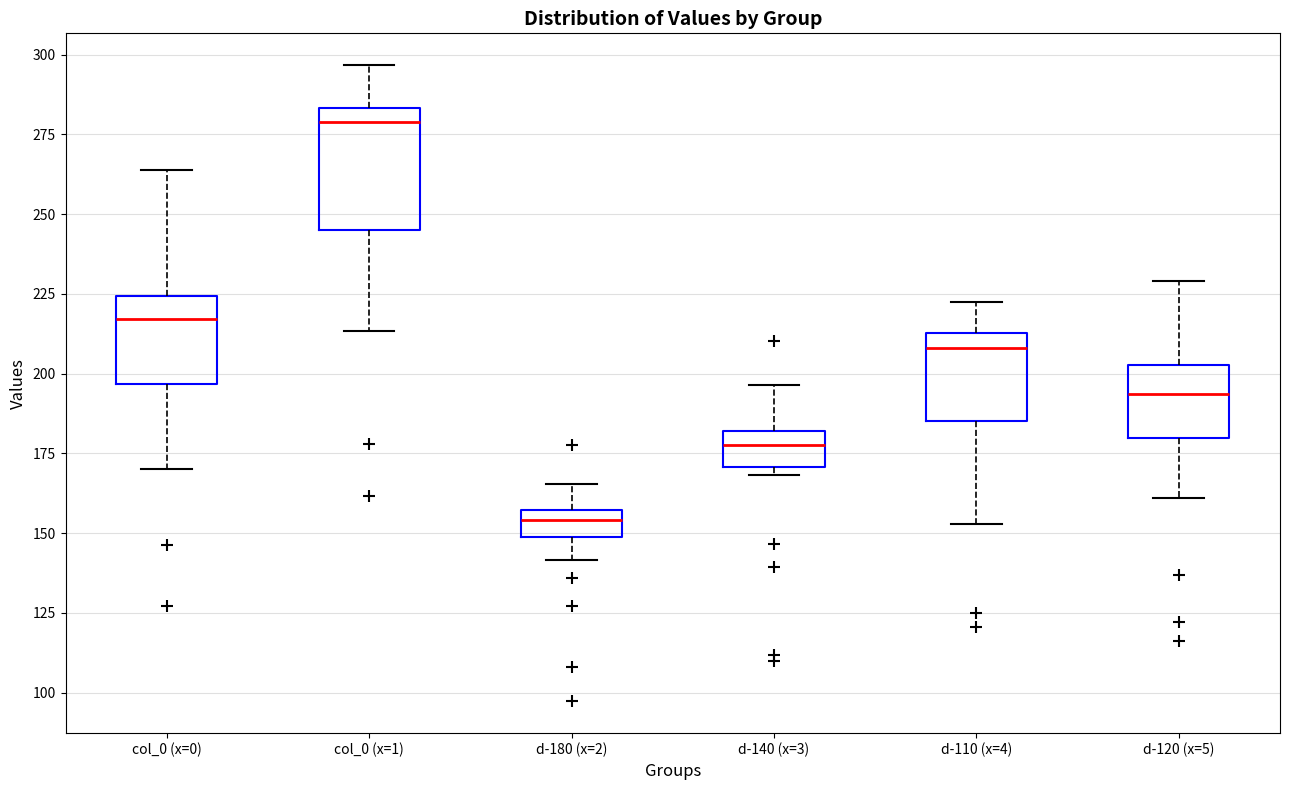

Which box's median line is the highest?

col_0 (x=1)